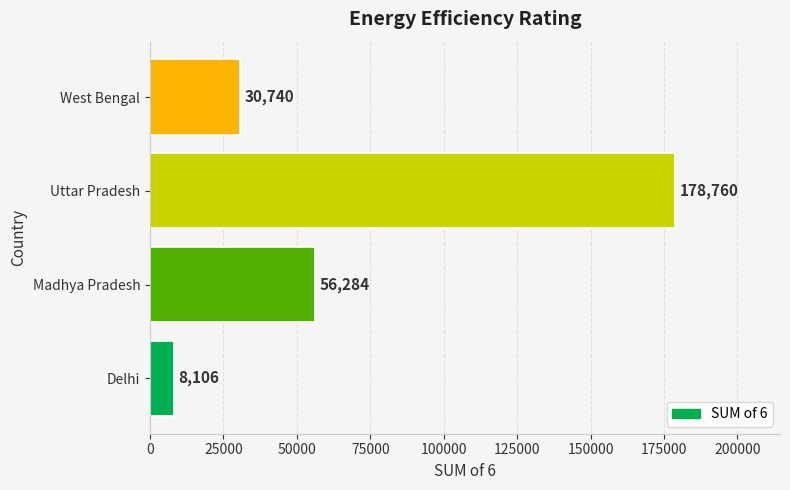

Reading bottom to top, what are all the values shown in this chart?

Delhi=8106	Madhya Pradesh=56284	Uttar Pradesh=178760	West Bengal=30740